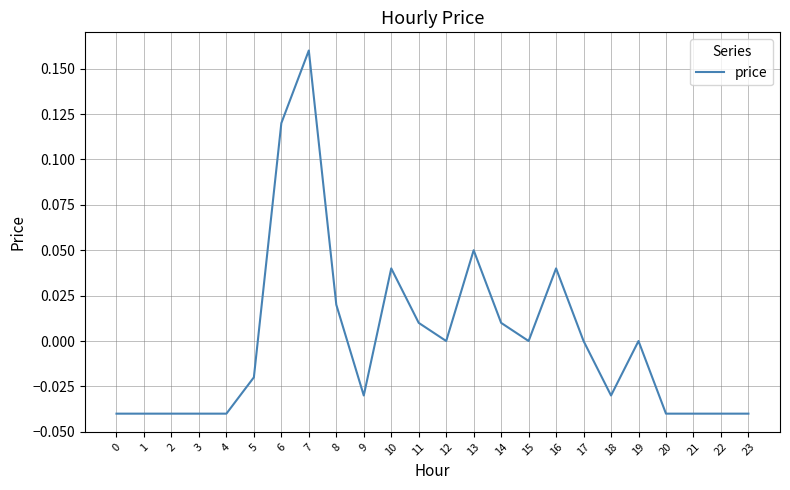

The value at 3 is -0.0. True or false?

True